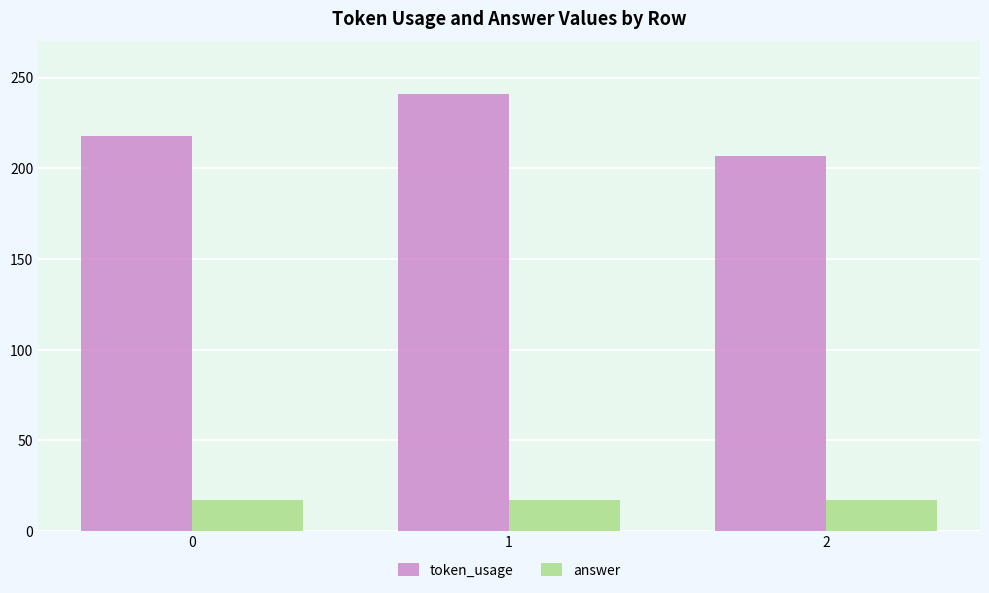

What is the smallest value displayed?

17